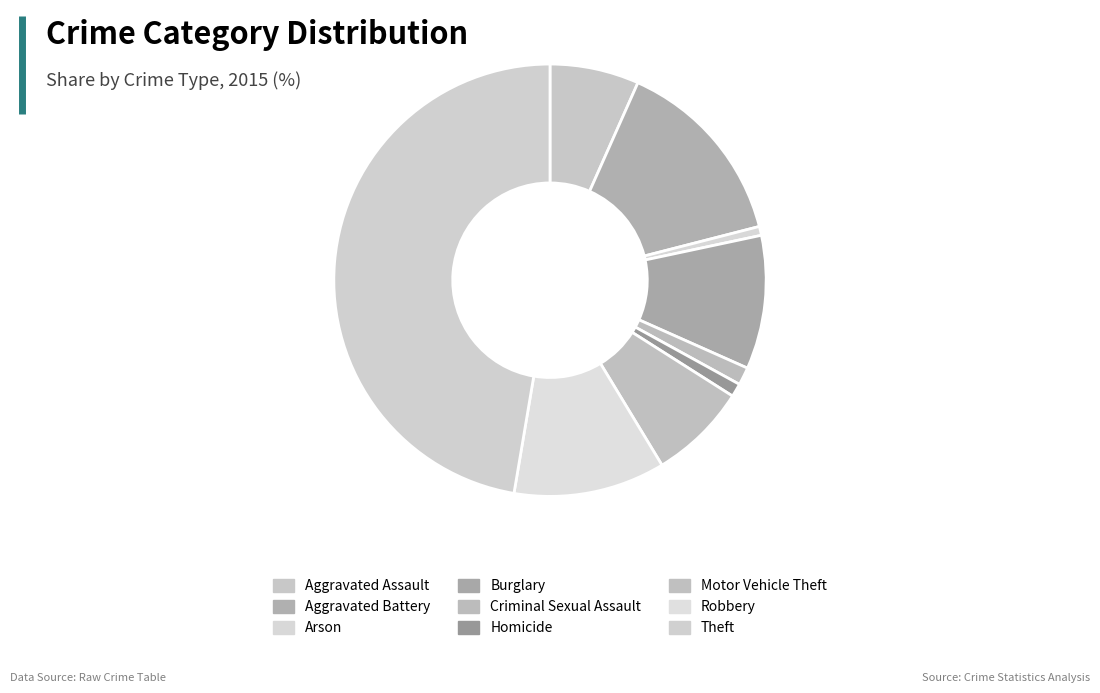

What is the ratio of the value at Motor Vehicle Theft to the value at Robbery?

0.6